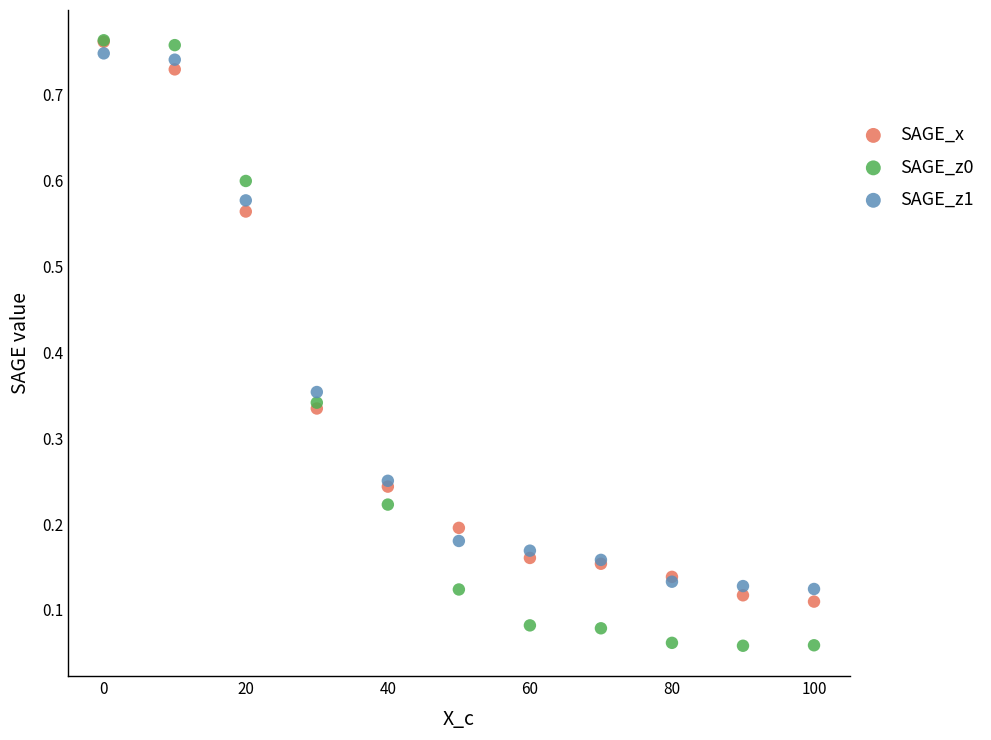

What are all the series names shown in the legend?

SAGE_x, SAGE_z0, SAGE_z1